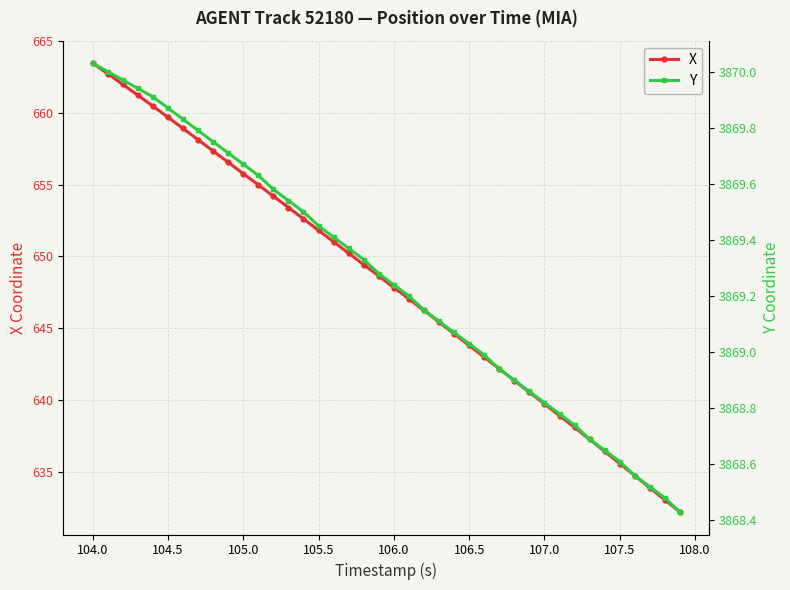

True or false: X has more than 0 interior local peaks.

False